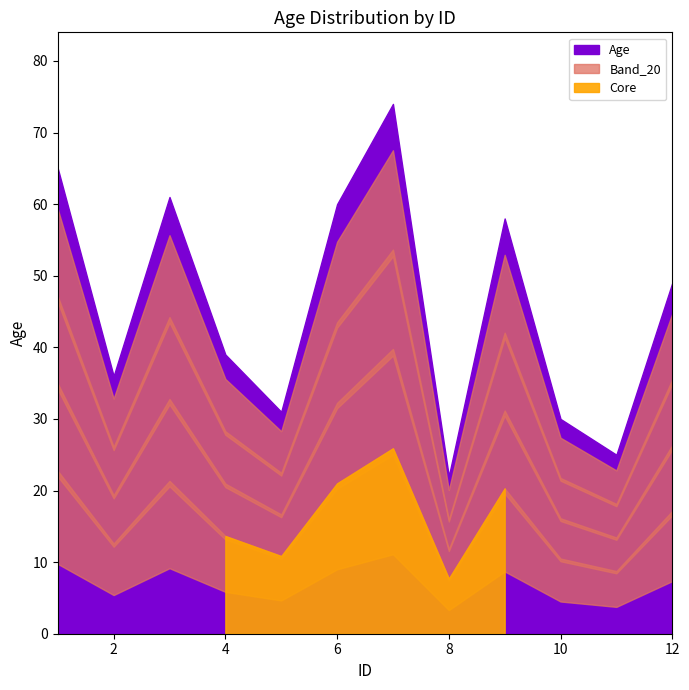

What is the value of the 7th point from the left?

74